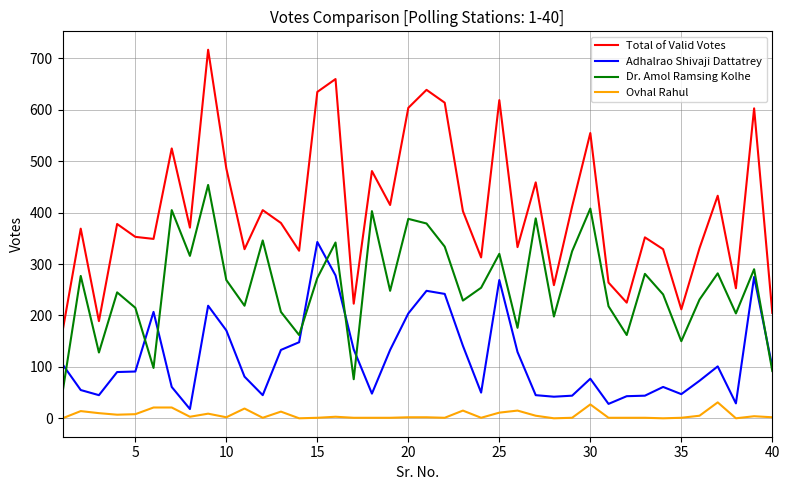

List the series in order of their overall mean, lowest first.

Ovhal Rahul, Adhalrao Shivaji Dattatrey, Dr. Amol Ramsing Kolhe, Total of Valid Votes